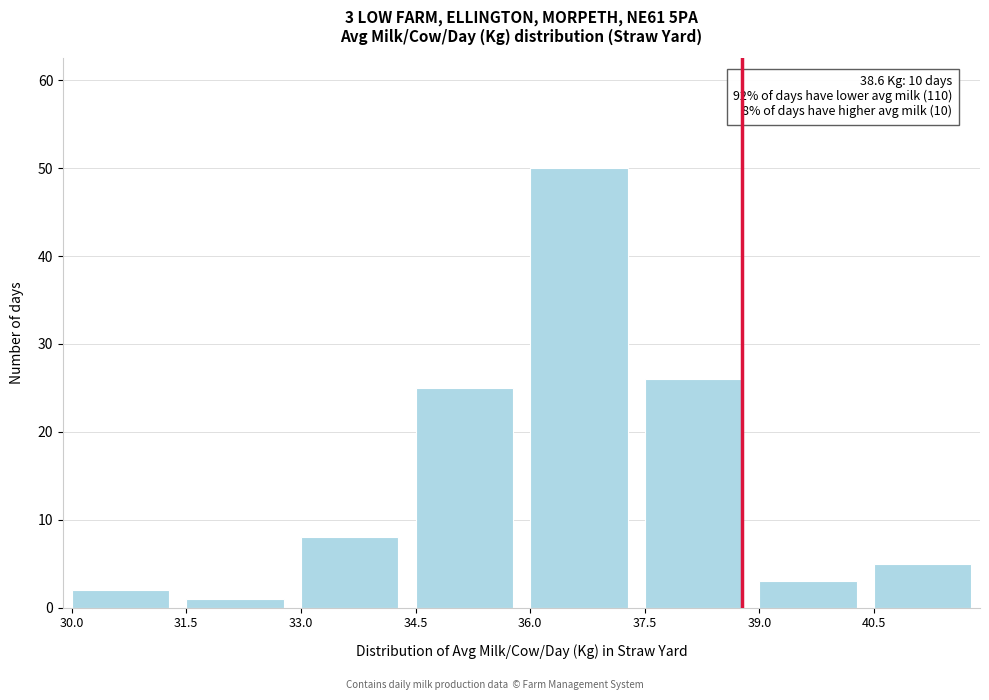

Reading left to right, list all the values displayed in this chart.

30.0=2	31.5=1	33.0=8	34.5=25	36.0=50	37.5=26	39.0=3	40.5=5